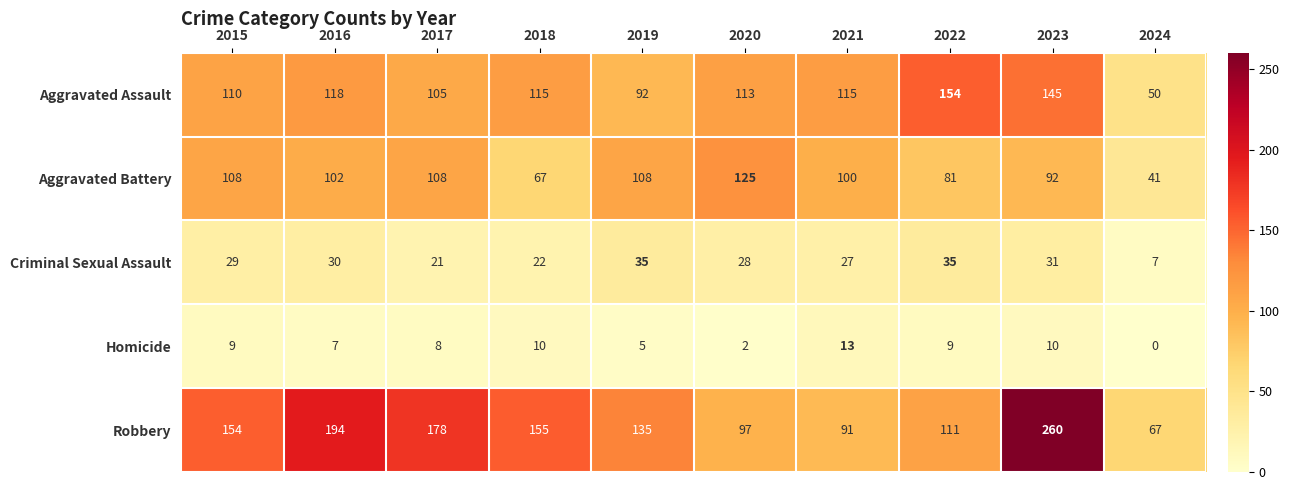

What is the sum of all Aggravated Battery values?

932